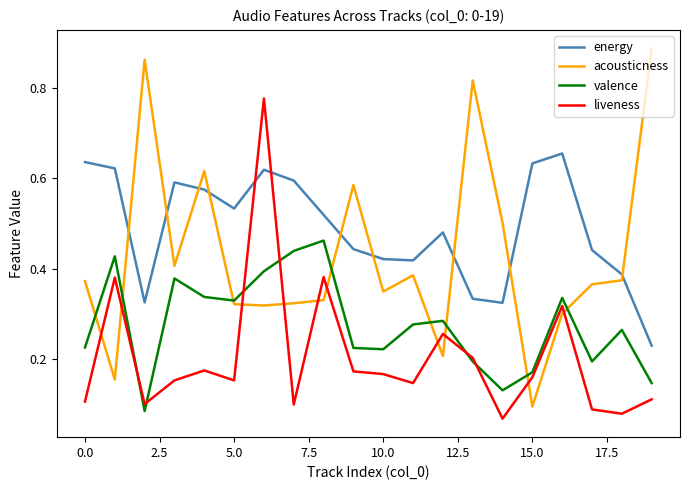

True or false: energy has more than 0 points higher than both neighbors.

True